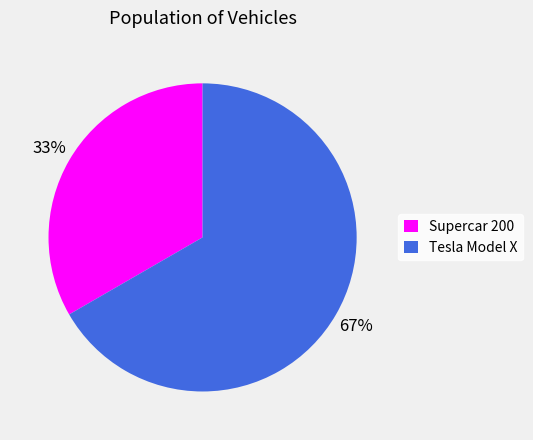

To the nearest percent, what is the combined percentage of Tesla Model X and Supercar 200?

100%